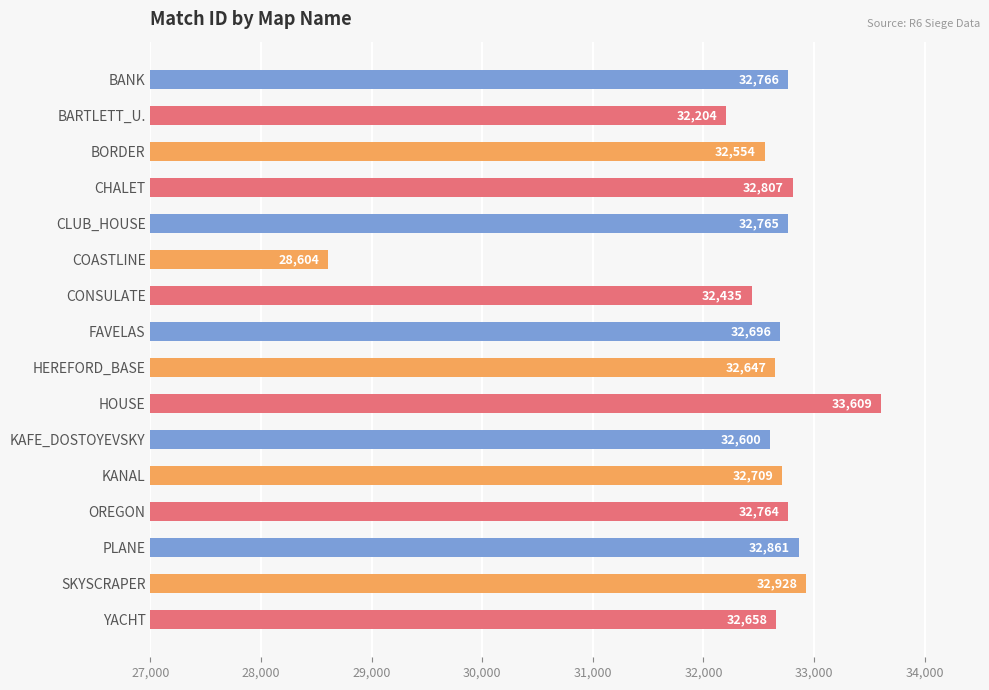

What position from the bottom is YACHT?

1